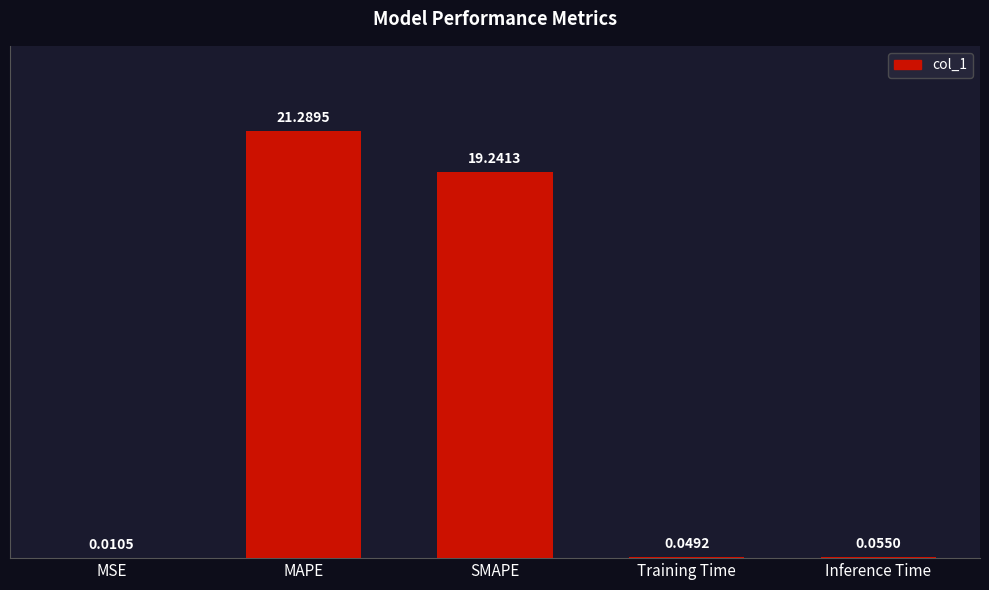

Where is the data nearest to the value 10?

SMAPE